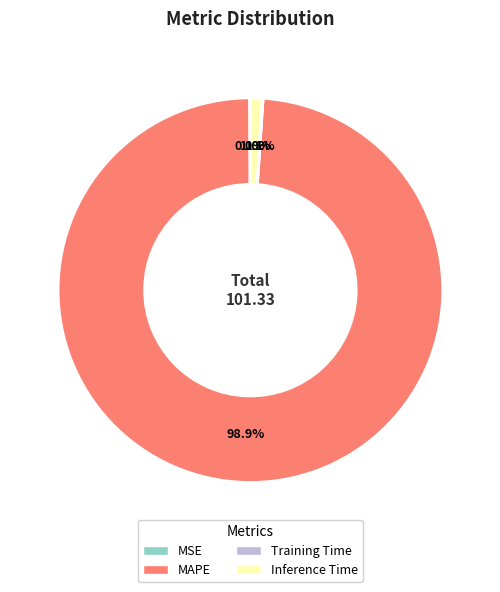

What is the largest slice in the pie chart?

MAPE